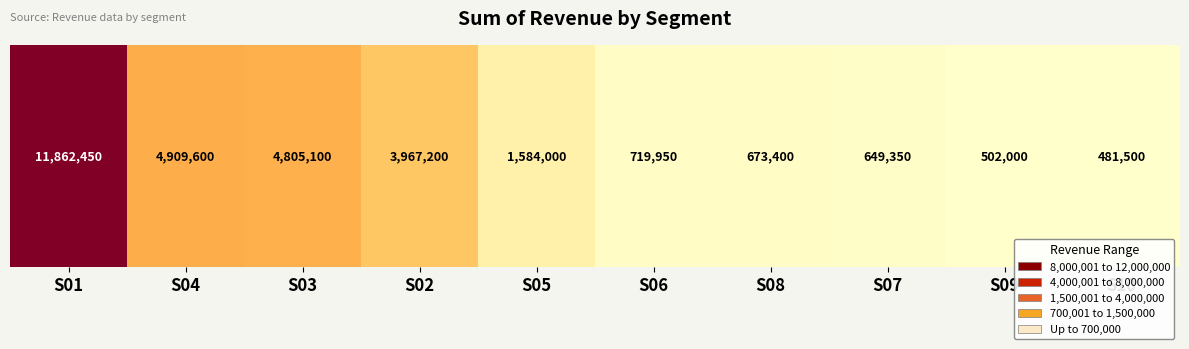

Rank the categories by value from lowest to highest.

S10, S09, S07, S08, S06, S05, S02, S03, S04, S01